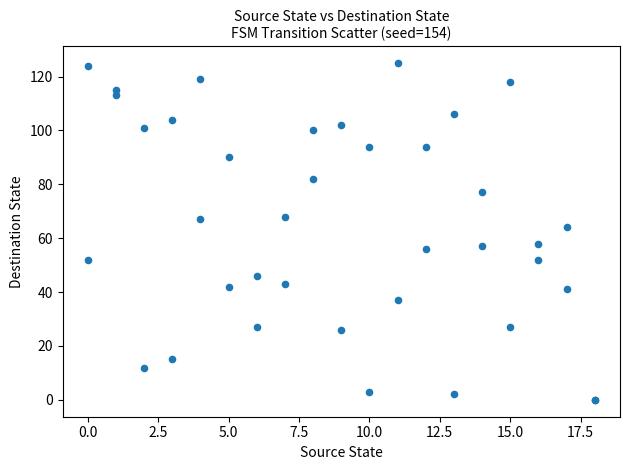

What Y value in the scatter plot is closest to 62?

64